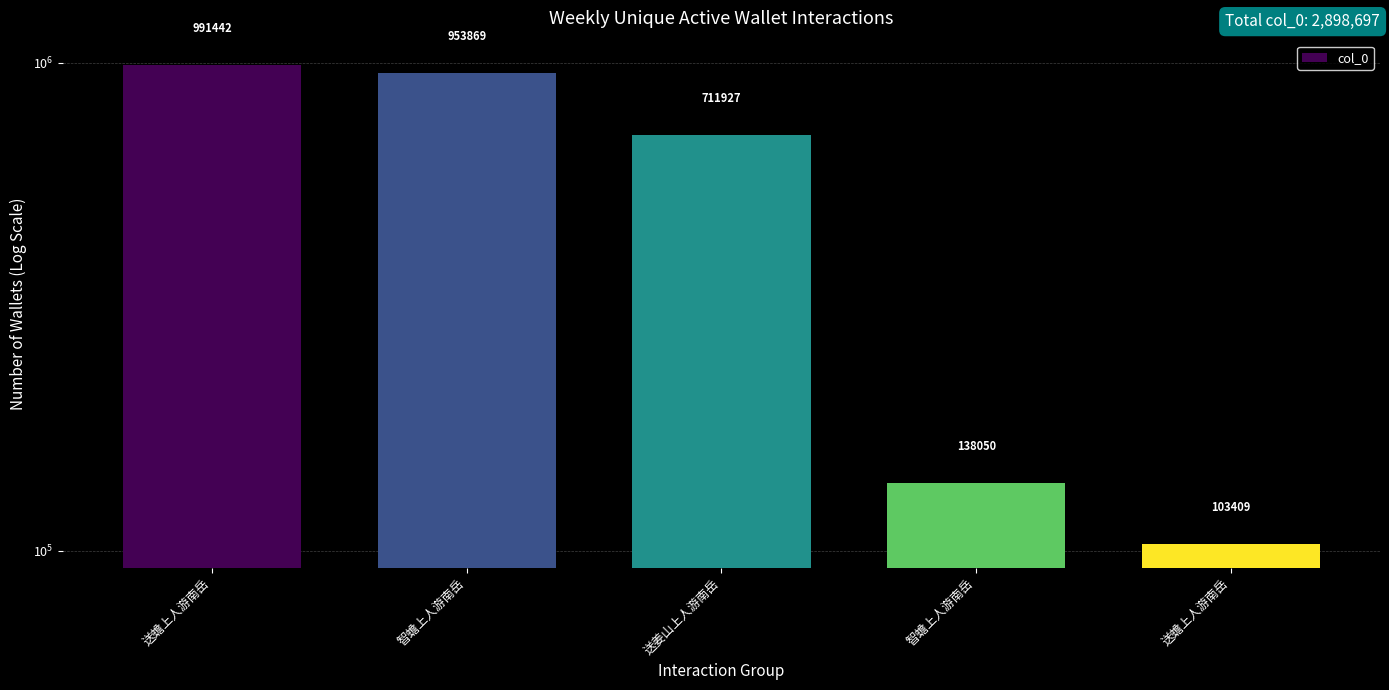

Rank the categories by value from highest to lowest.

送蟾上人游南岳, 智蟾上人游南岳, 送姜山上人游南岳, 智蟾上人游南岳, 送蟾上人游南岳